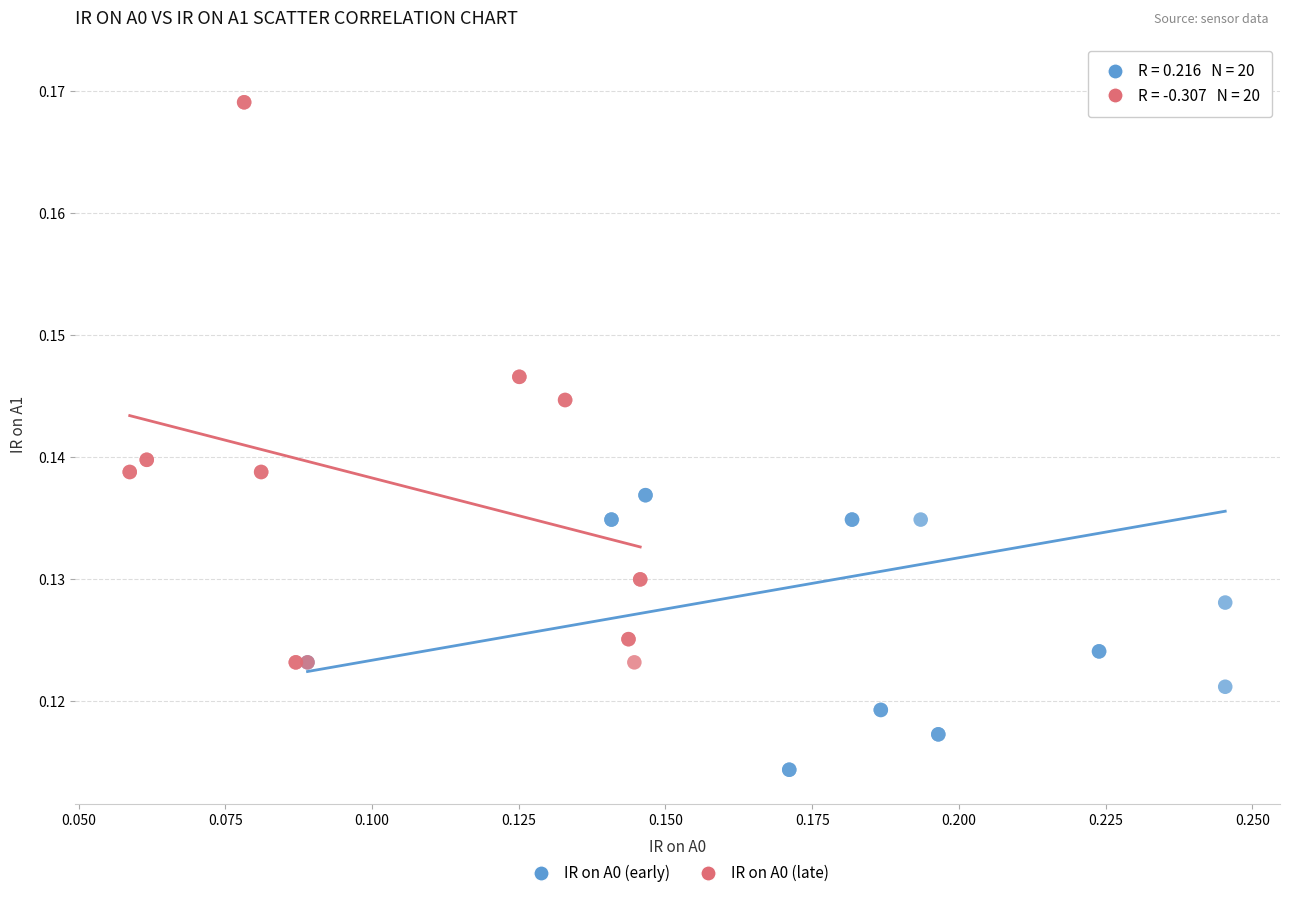

Which series contains the highest Y value?

IR on A0 (early)